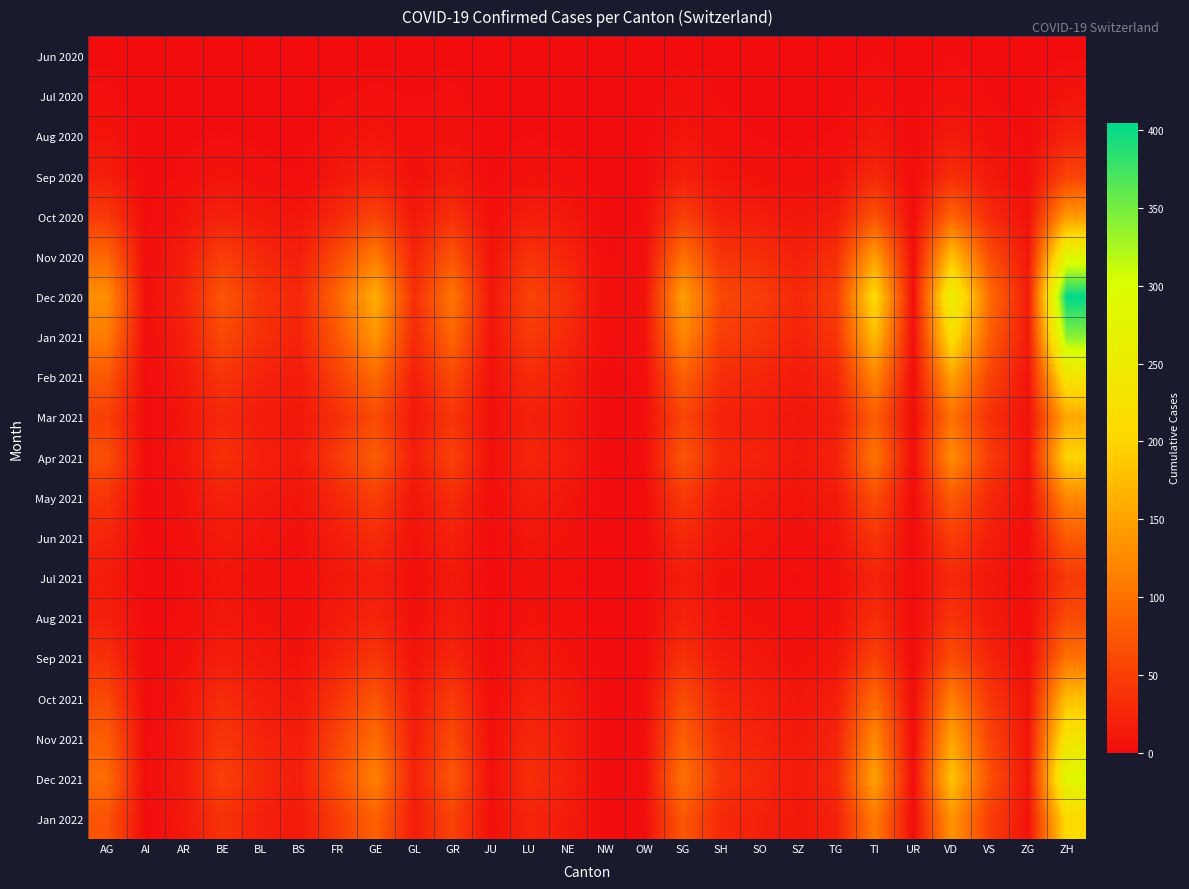

Which category has the highest value across all series?

ZH